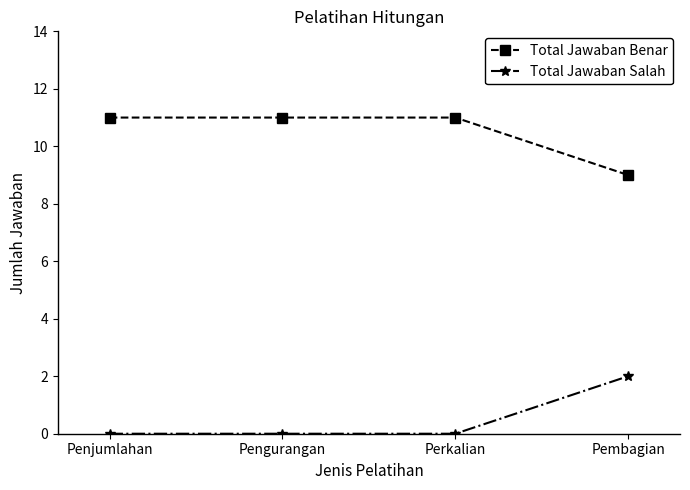

What is the difference between the Total Jawaban Benar values at Pembagian and Penjumlahan?

2